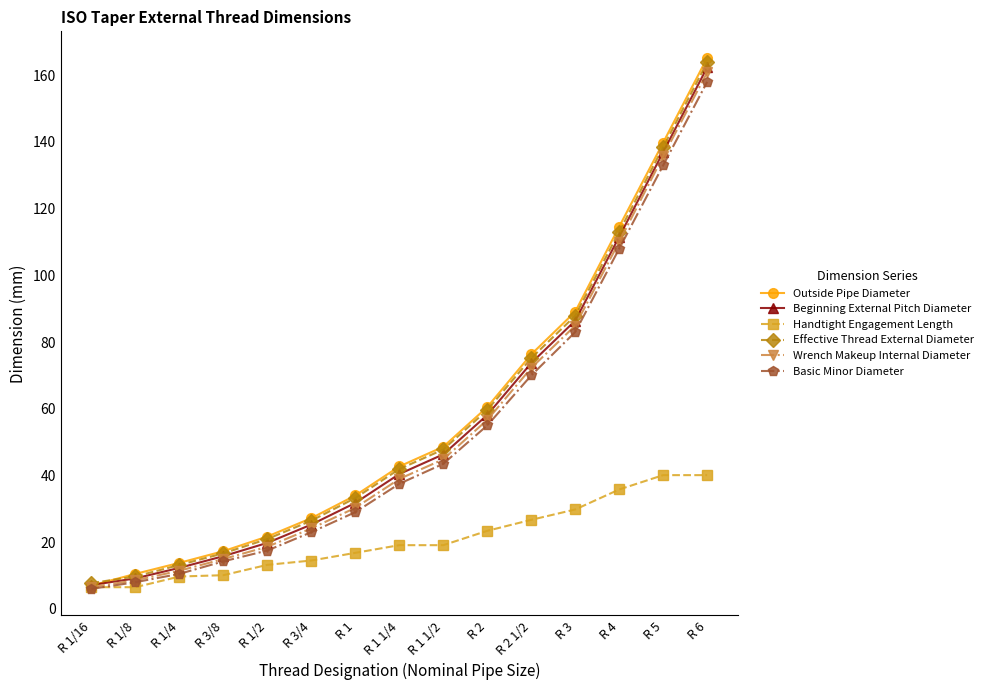

What is the value of the Outside Pipe Diameter point at the 5th from the left?

21.7